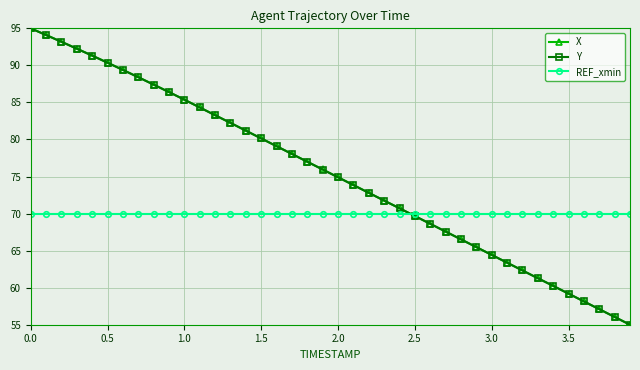

What is the highest value of the Y series?

95.0